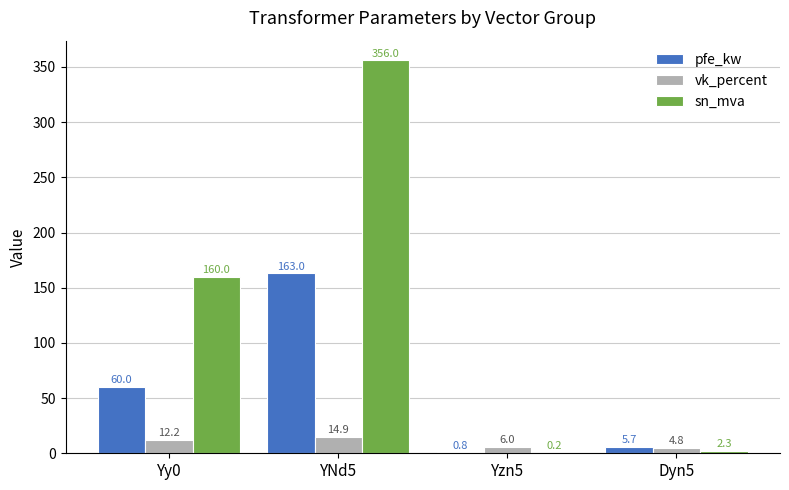

Where is vk_percent nearest to the value 9?

Yzn5